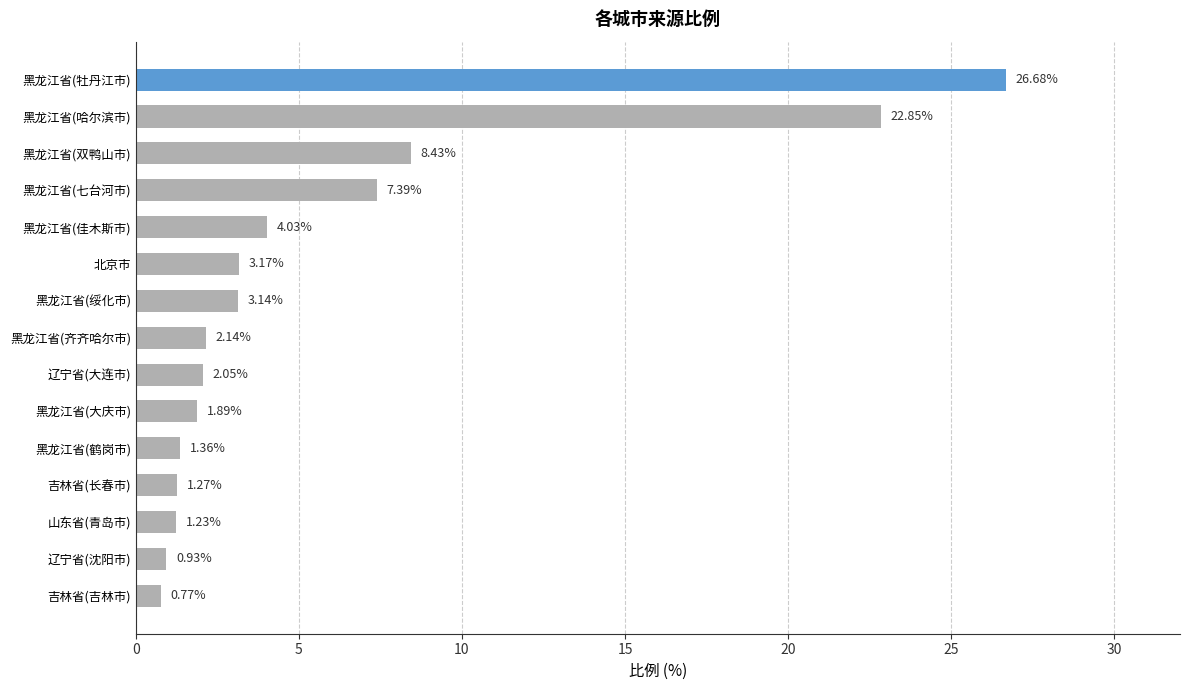

What is the label of the 13th bar from the top?

山东省(青岛市)